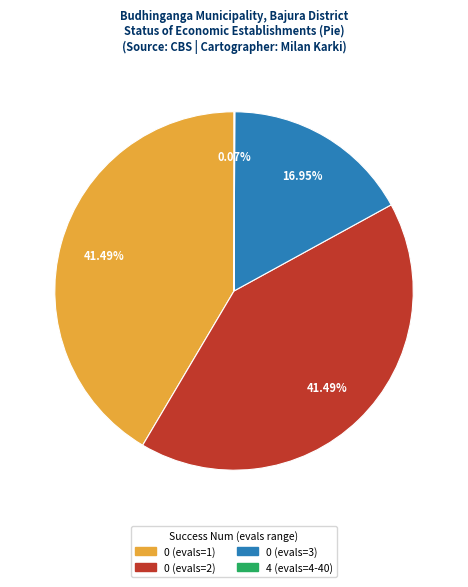

What is the ratio of the value at 0 (evals=1) to the value at 0 (evals=2)?

1.0